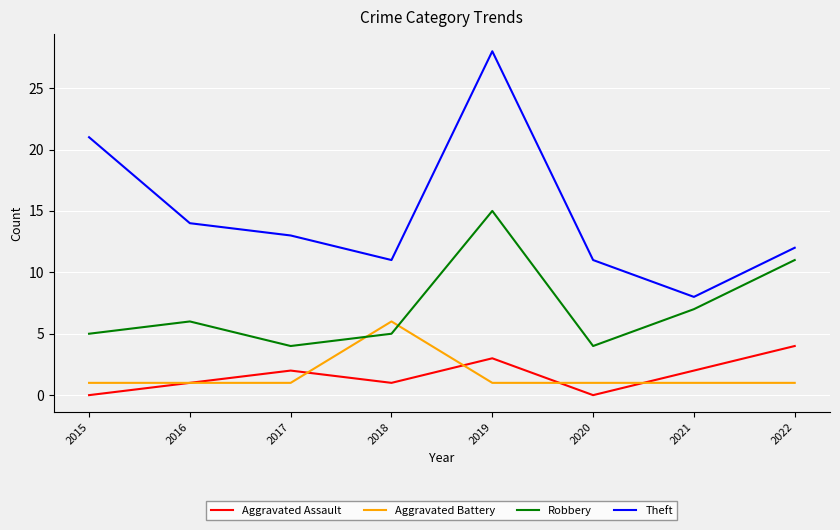

Reading right to left, what are all the values shown in this chart?

Aggravated Assault: 2022=4	2021=2	2020=0	2019=3	2018=1	2017=2	2016=1	2015=0
Aggravated Battery: 2022=1	2021=1	2020=1	2019=1	2018=6	2017=1	2016=1	2015=1
Robbery: 2022=11	2021=7	2020=4	2019=15	2018=5	2017=4	2016=6	2015=5
Theft: 2022=12	2021=8	2020=11	2019=28	2018=11	2017=13	2016=14	2015=21